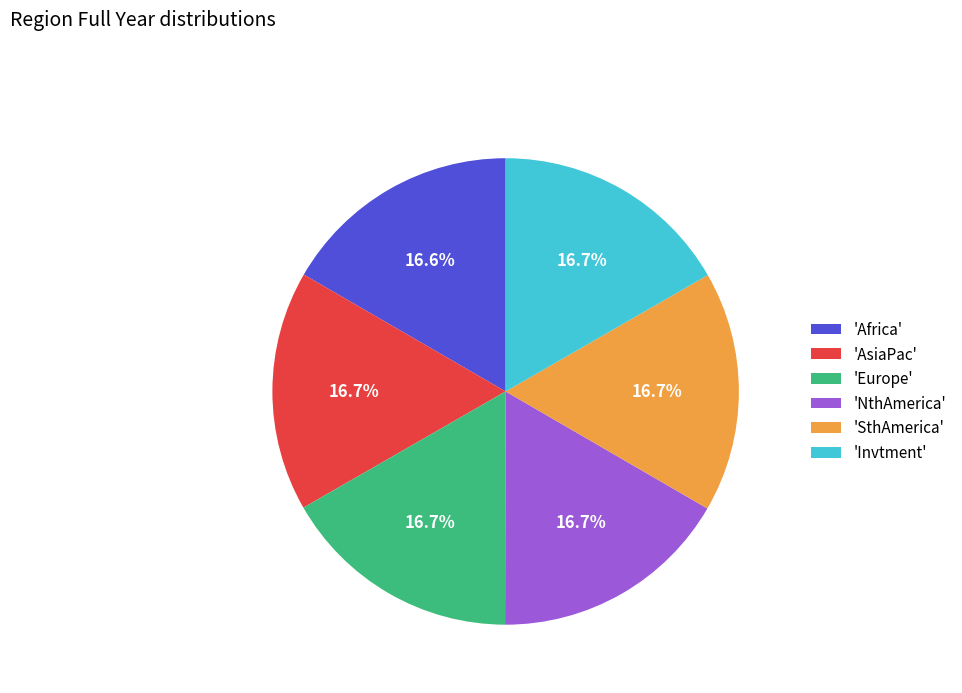

Combined, do 'Africa' and 'AsiaPac' account for over 50%?

No